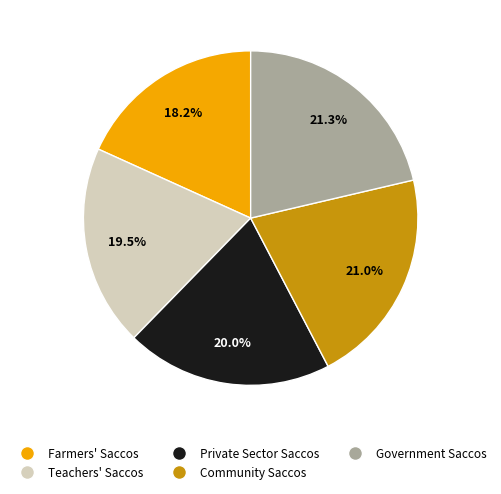

How many segments does this pie chart have?

5